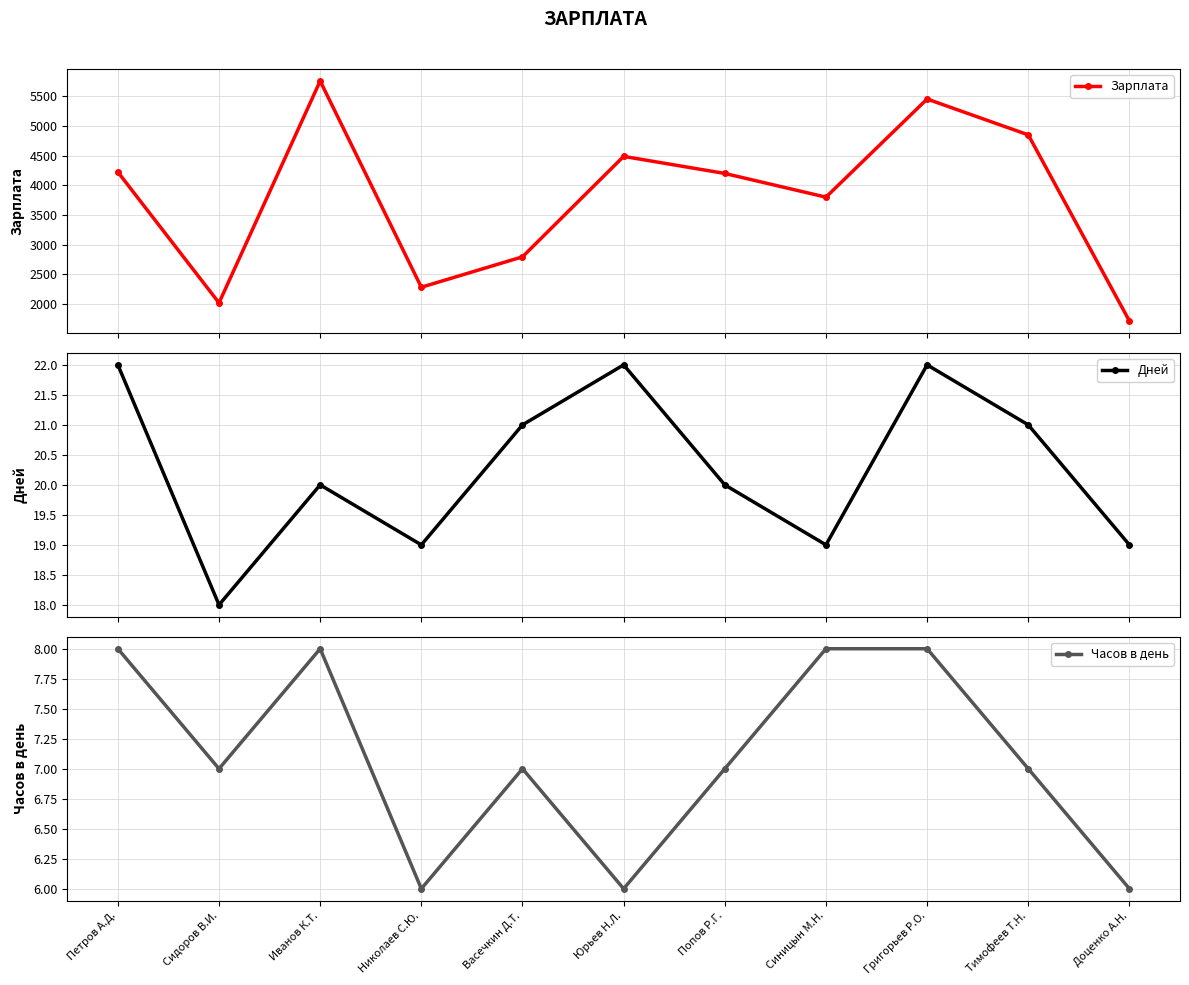

What are all the series names shown in the legend?

Зарплата, Дней, Часов в день